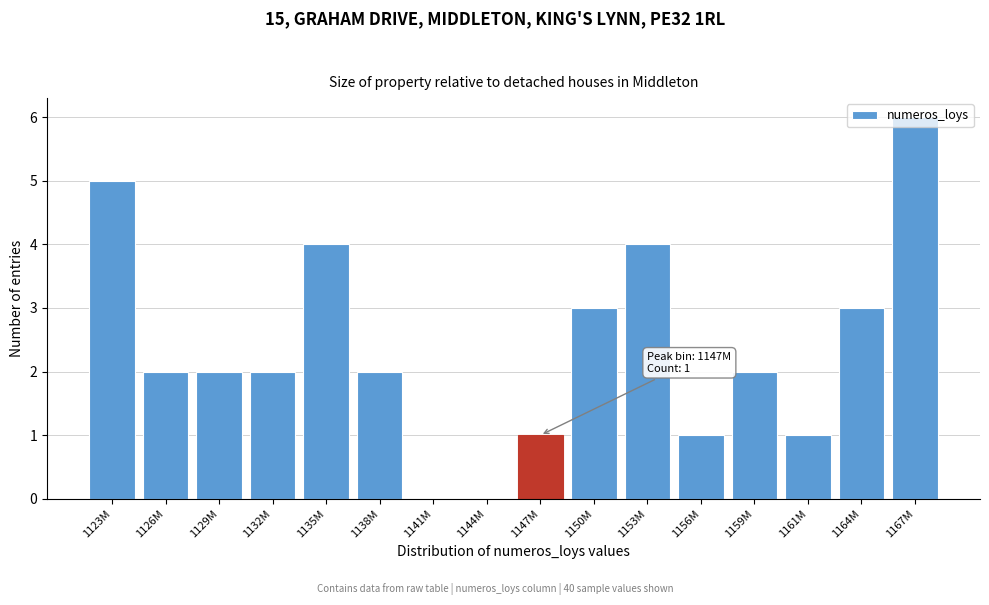

What is the sum of the values at 1123M and 1153M?

9